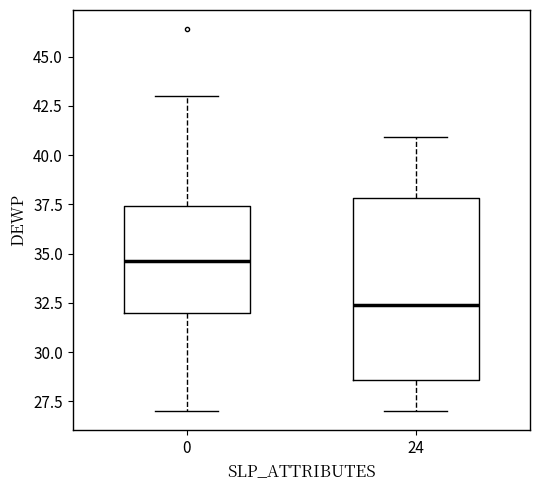

Where does the median line of the box at x = 0 sit on the y-axis? The values are not printed on the chart, so give them approximately, as read against the axis.

34.5